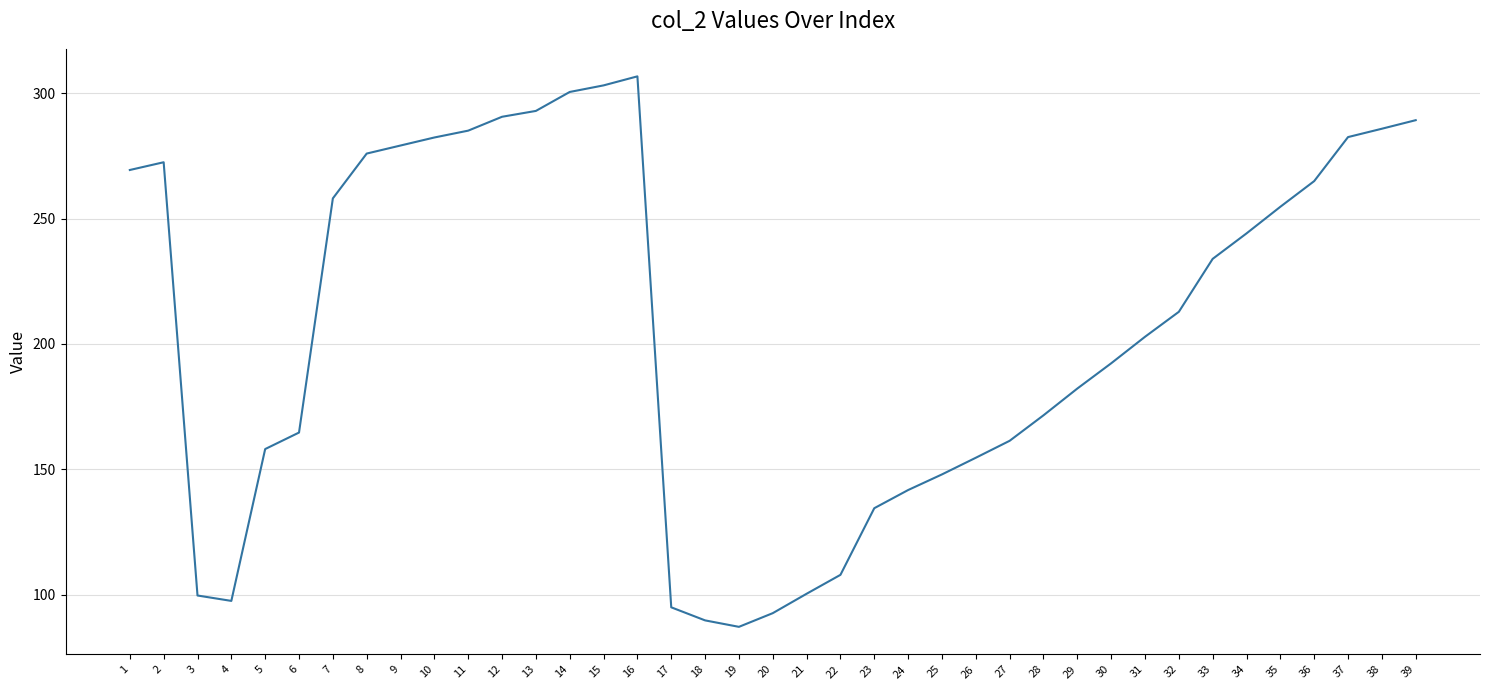

Between 31 and 37, which is larger?

37